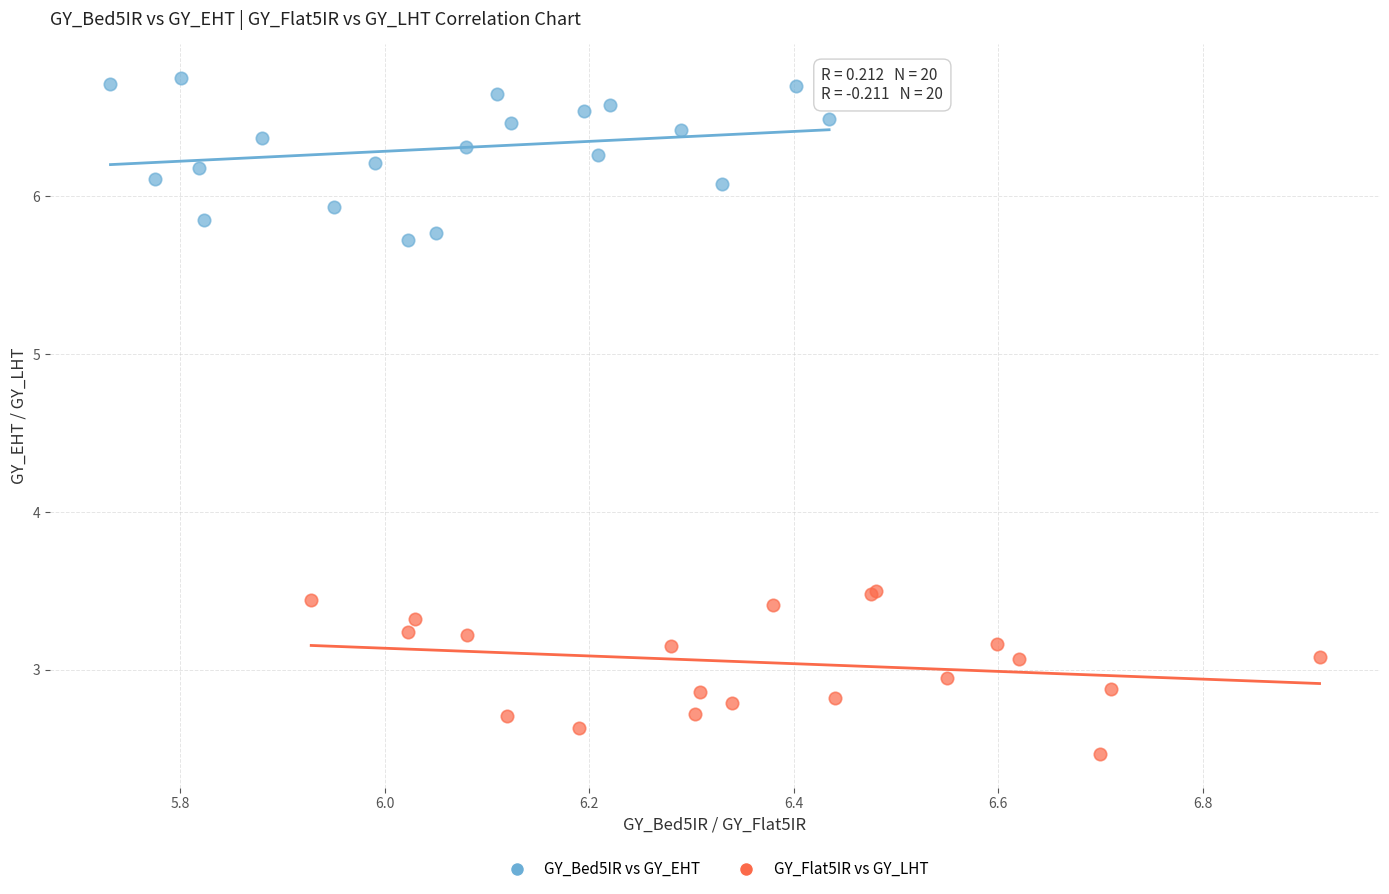

Which series reaches the minimum Y coordinate?

GY_Flat5IR vs GY_LHT